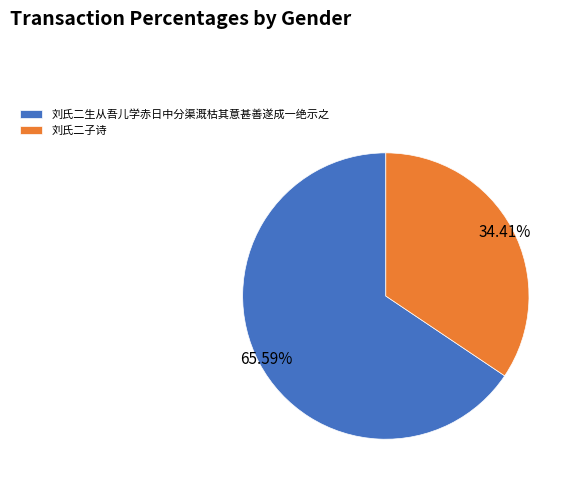

Is there any slice that represents more than half of the pie?

Yes